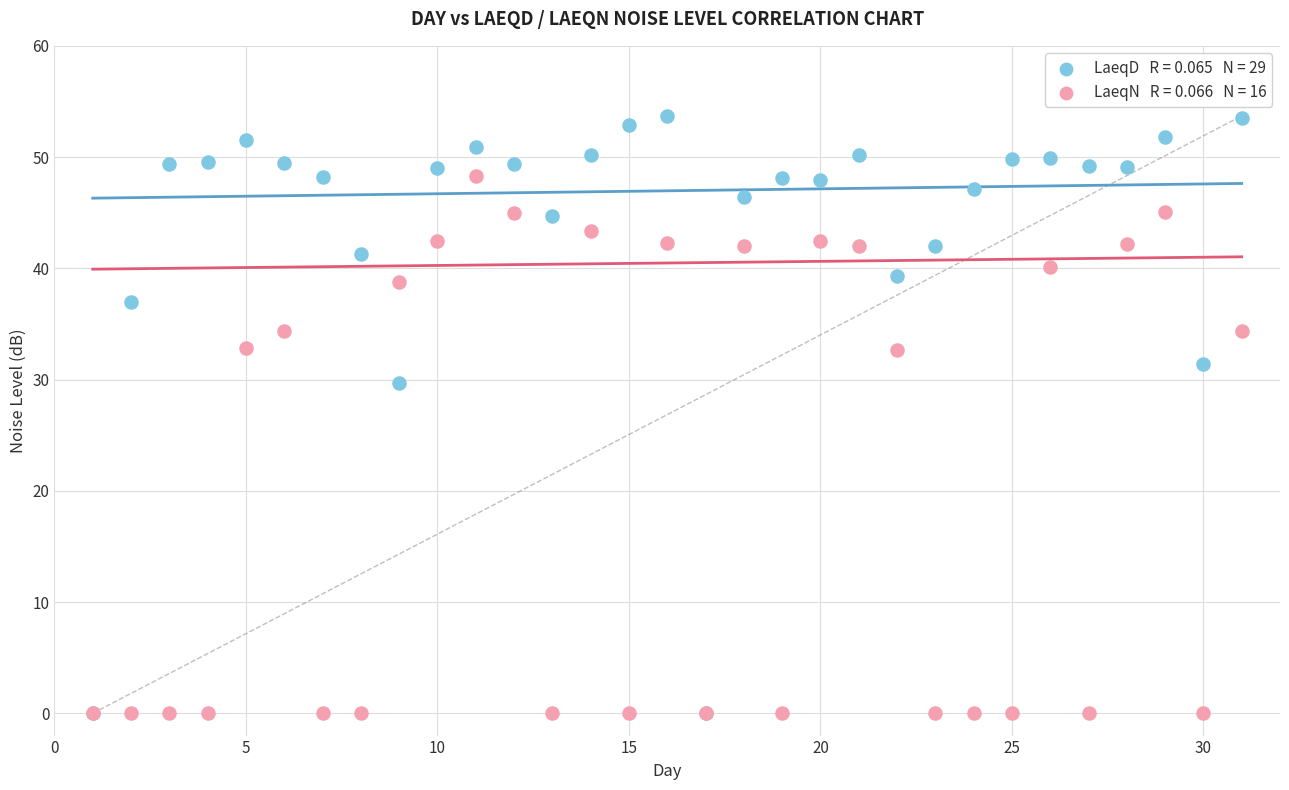

Across all series, what Y value is closest to 26?

29.7